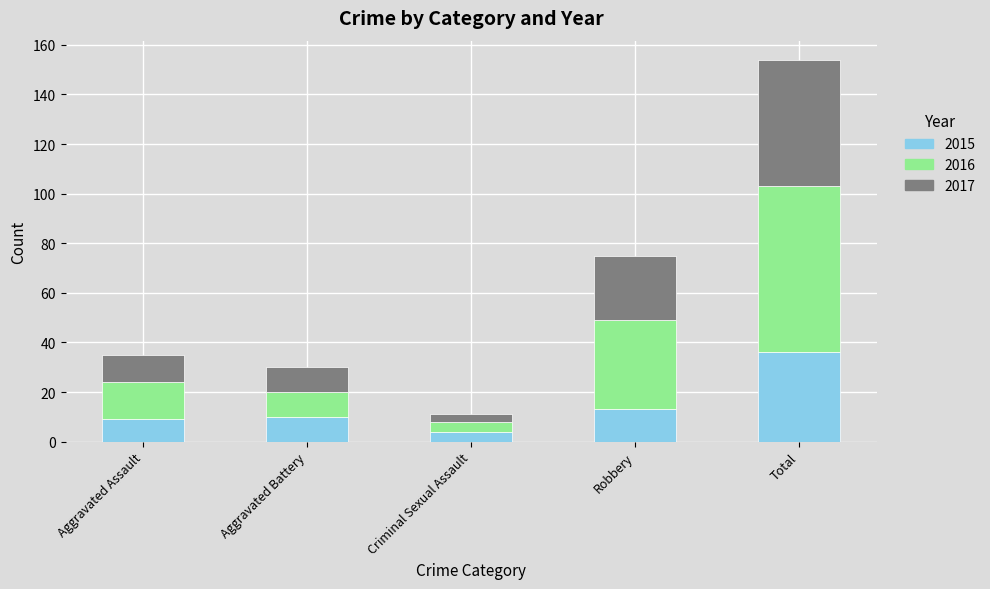

What is the maximum value for 2015?

36